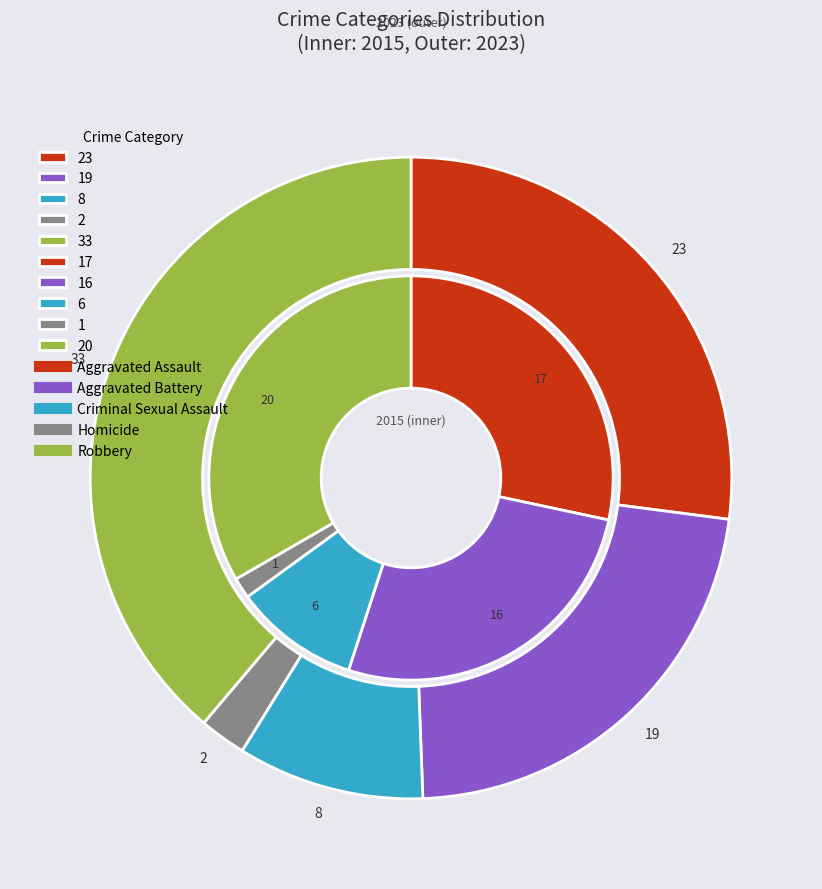

Rank the series by their average value, from lowest to highest.

values_2015, values_2023